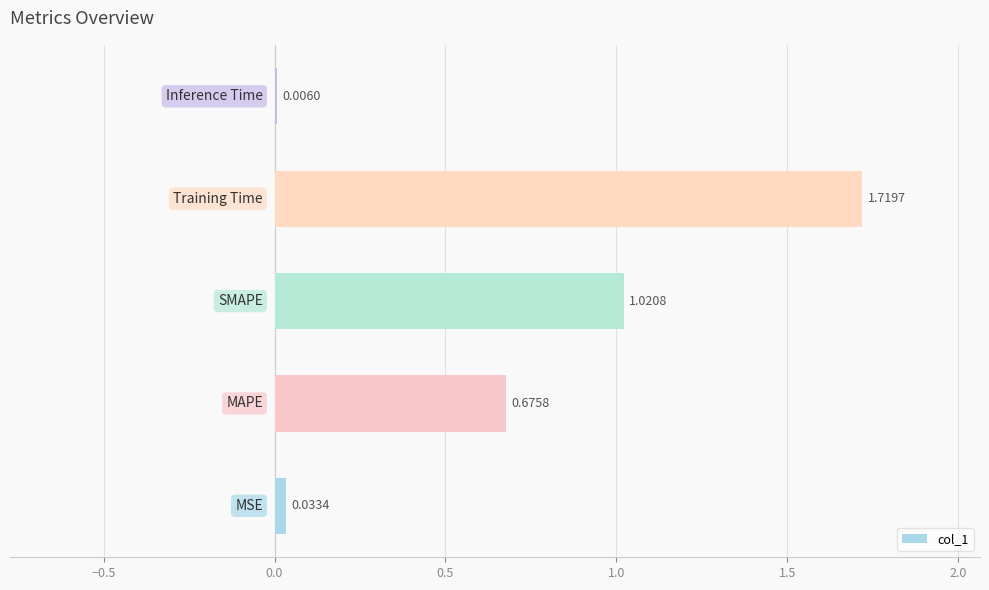

How many series are shown in this chart?

1